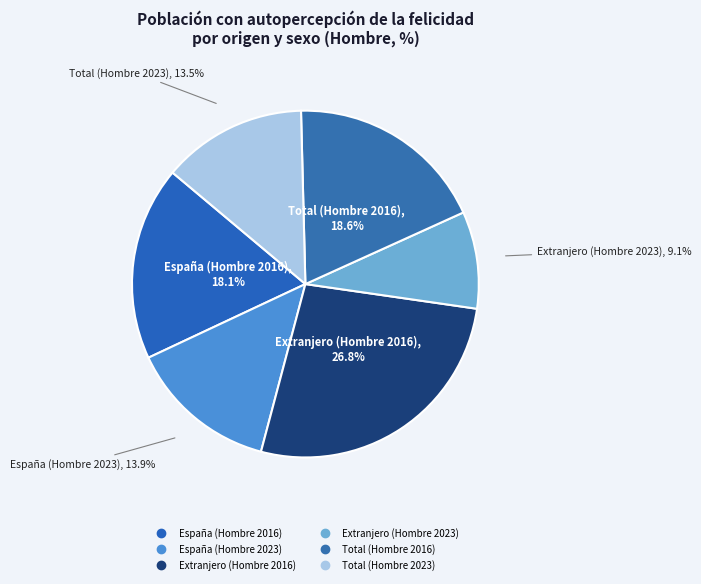

To the nearest percent, what percentage of the pie is Extranjero (Hombre 2023)?

9%